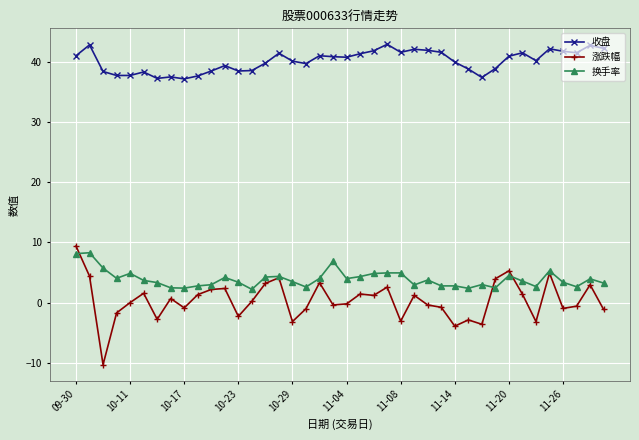

Which series has the largest total across all categories?

收盘